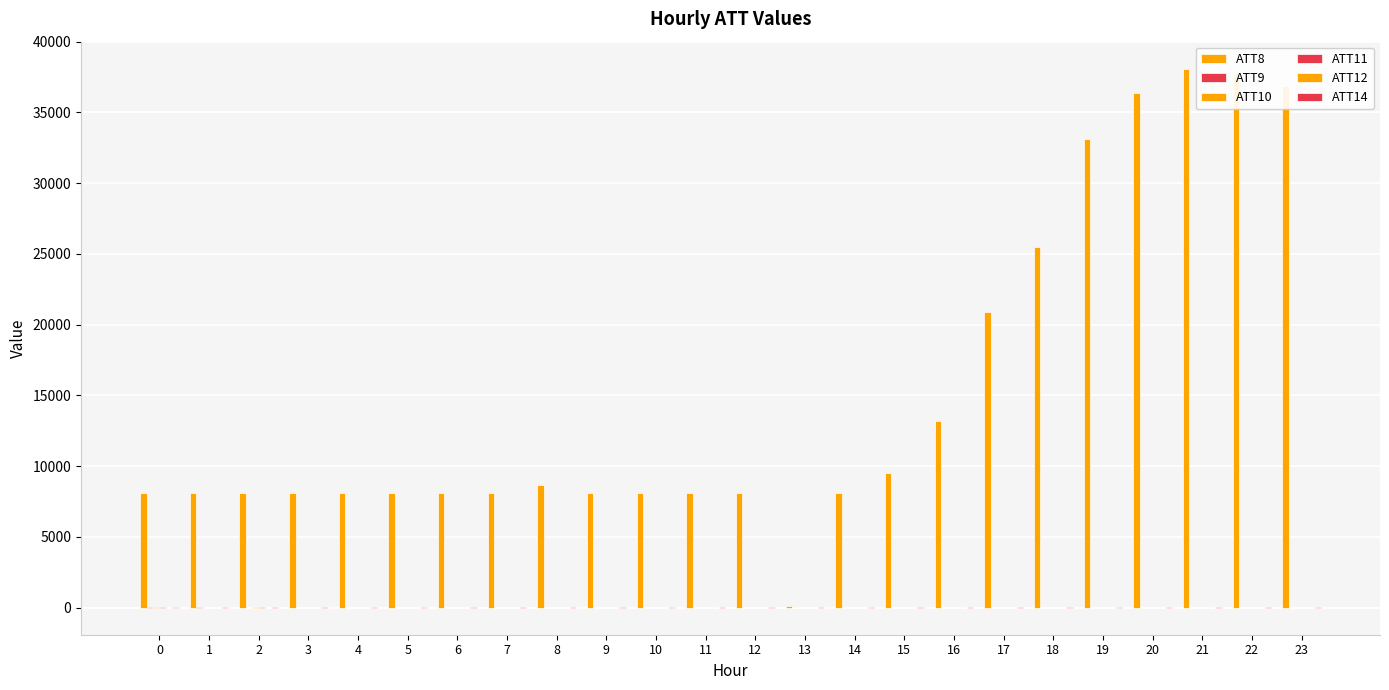

Count the number of data series in this chart.

6